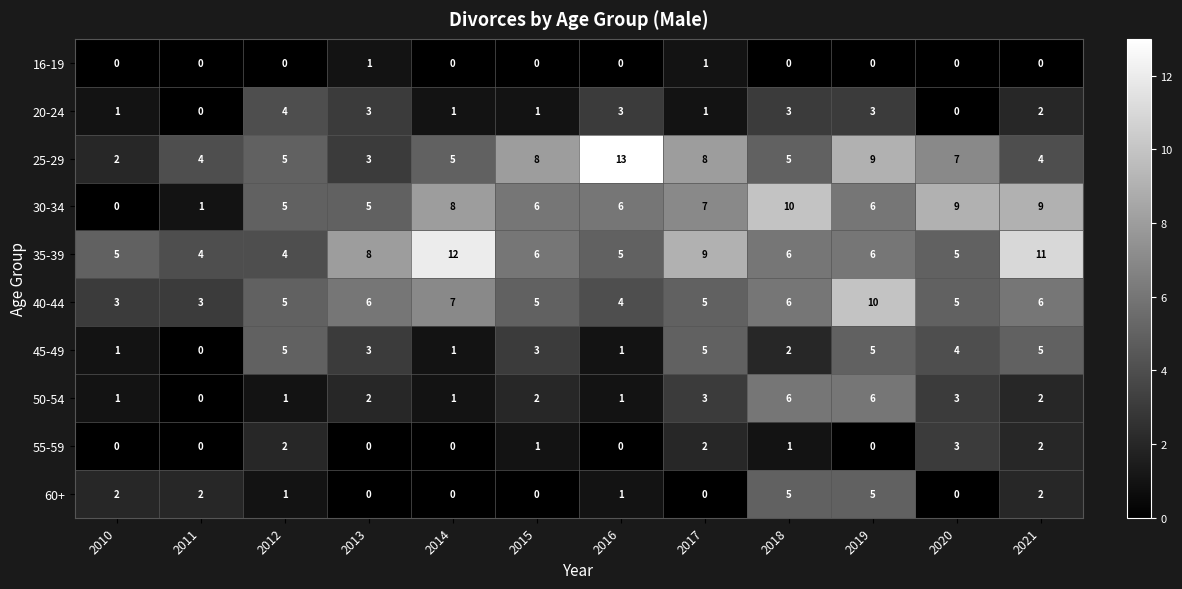

At which category is the sum across all series the highest?

2019